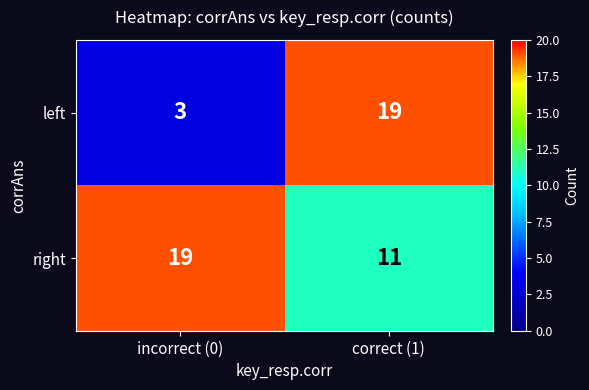

Reading right to left, list all the values displayed in this chart.

left: correct (1)=19	incorrect (0)=3
right: correct (1)=11	incorrect (0)=19